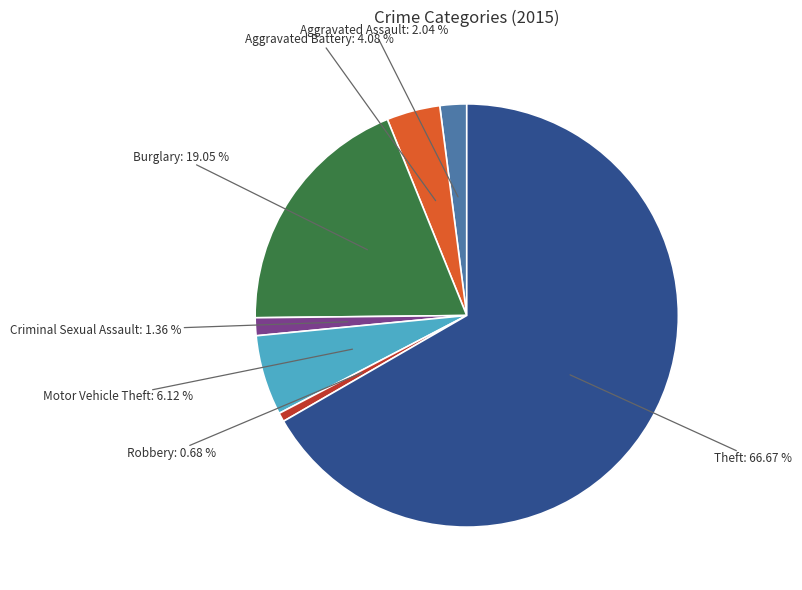

Count the number of slices in the pie.

7